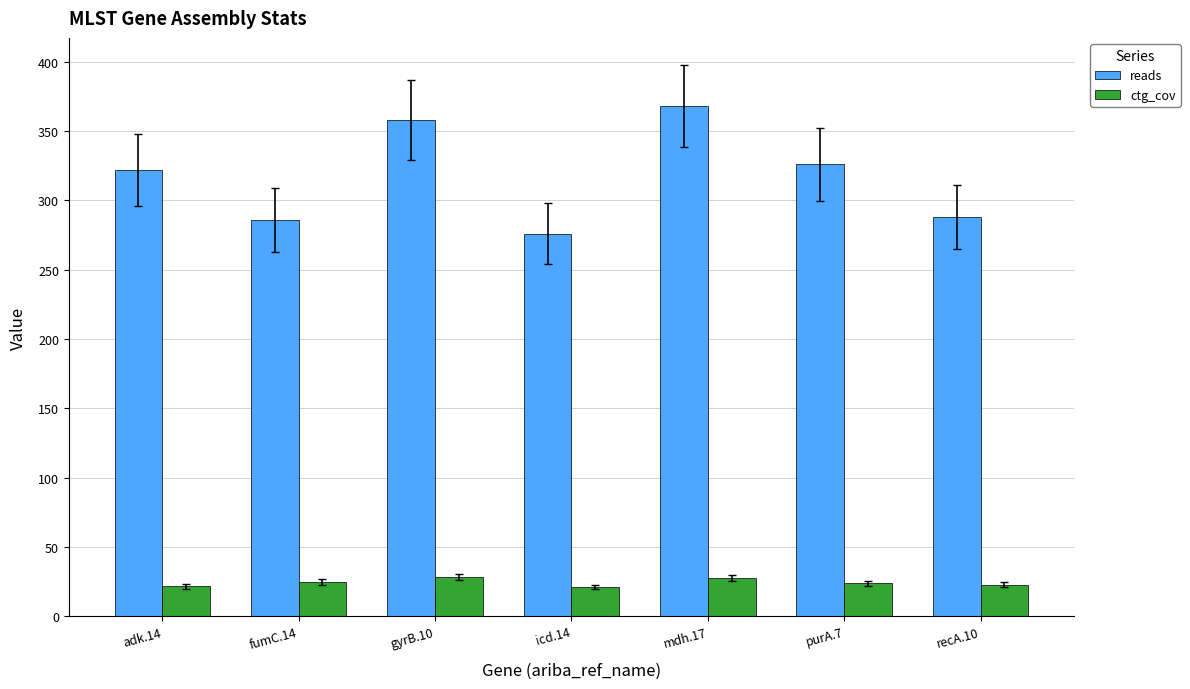

What is the minimum value shown in the chart?

20.9